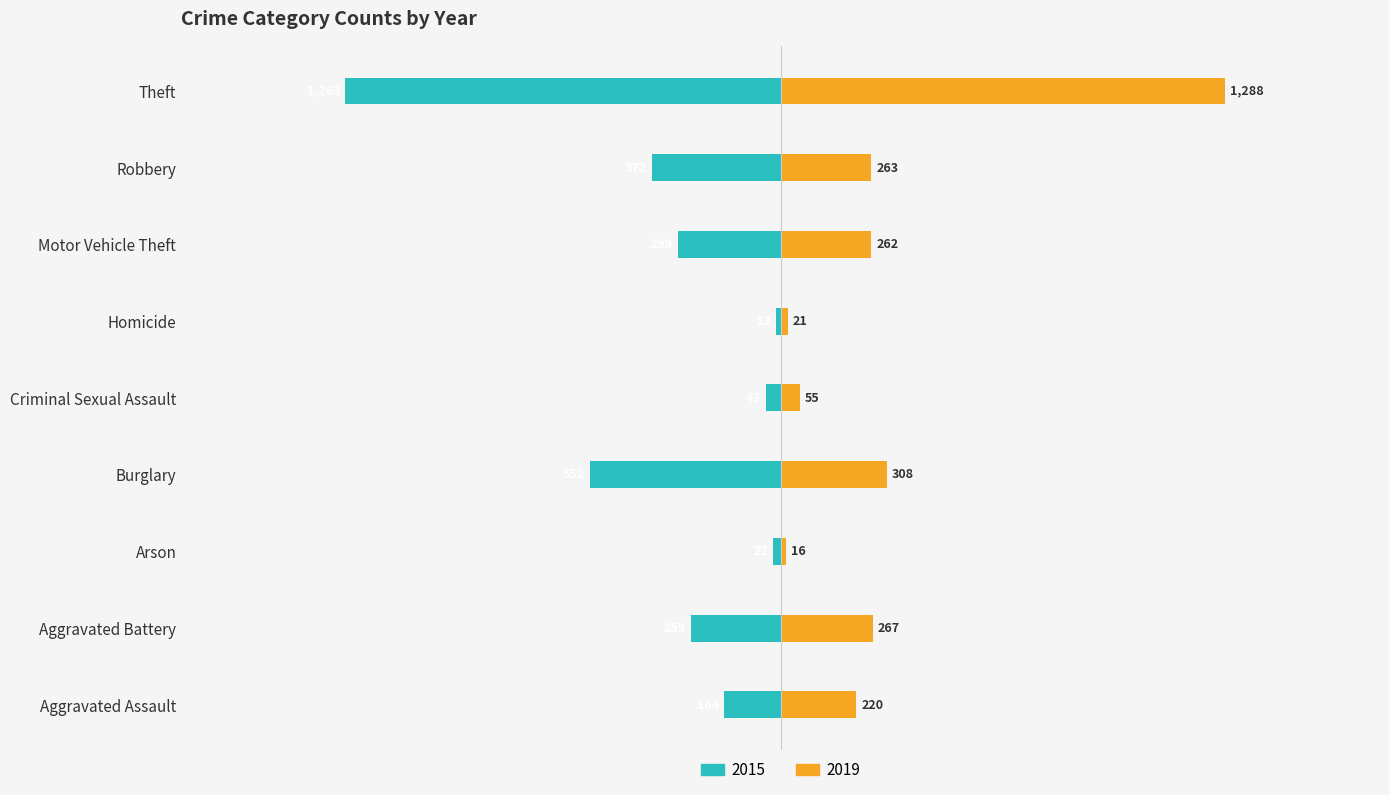

Are the bars grouped side by side (vs. stacked)?

Yes